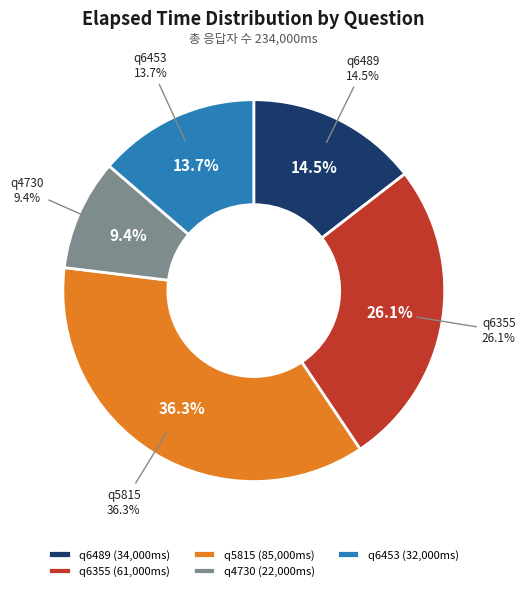

What is the smallest slice in the pie chart?

q4730